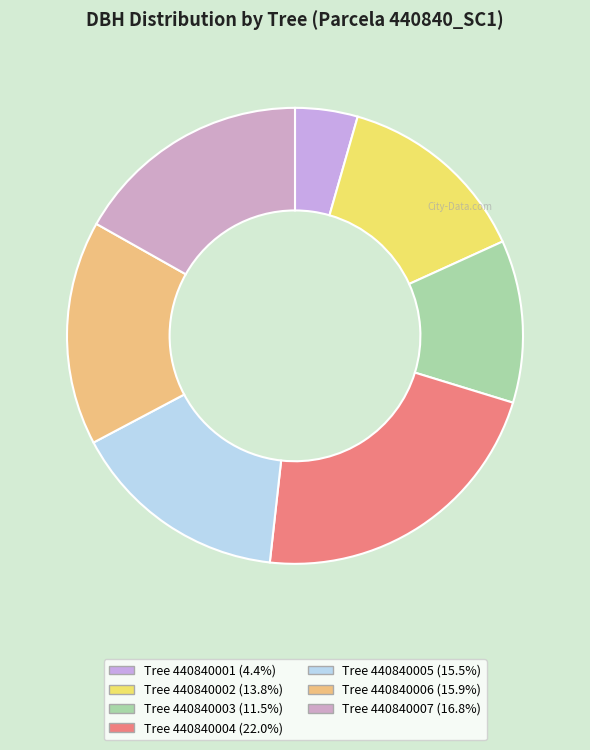

How many segments does this pie chart have?

7